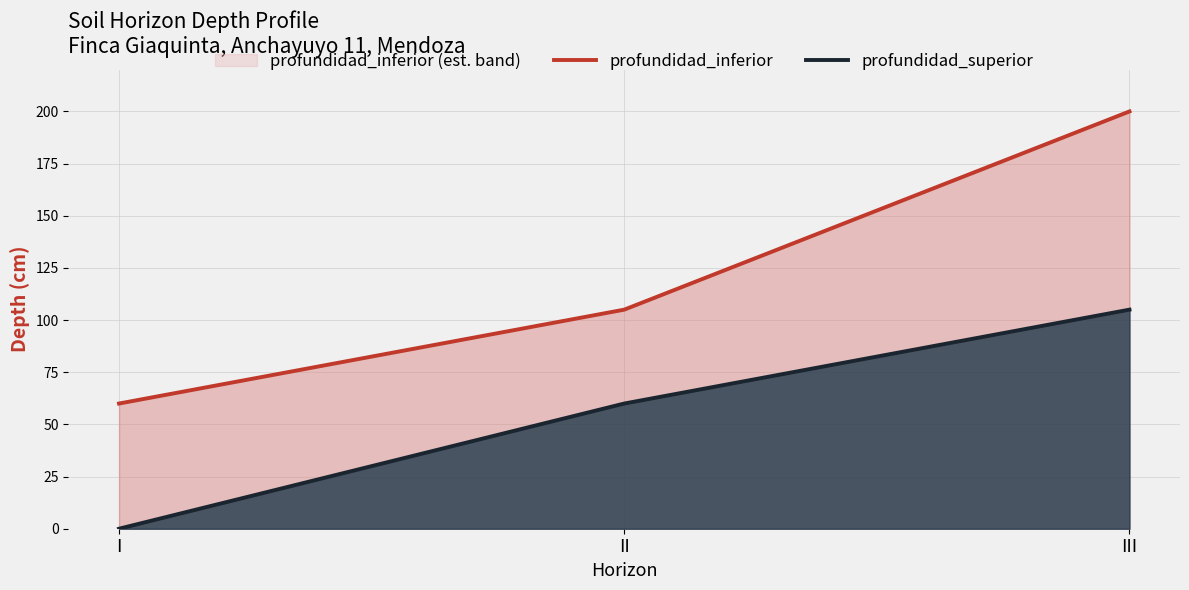

What are all the series names shown in the legend?

profundidad_inferior, profundidad_superior